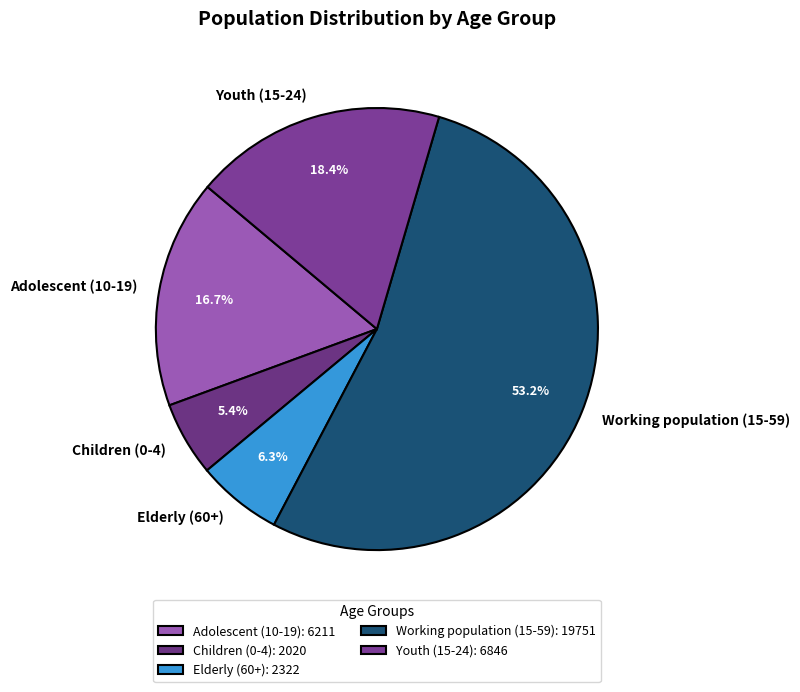

To the nearest percent, what is the difference between the largest and smallest slice percentages?

48%